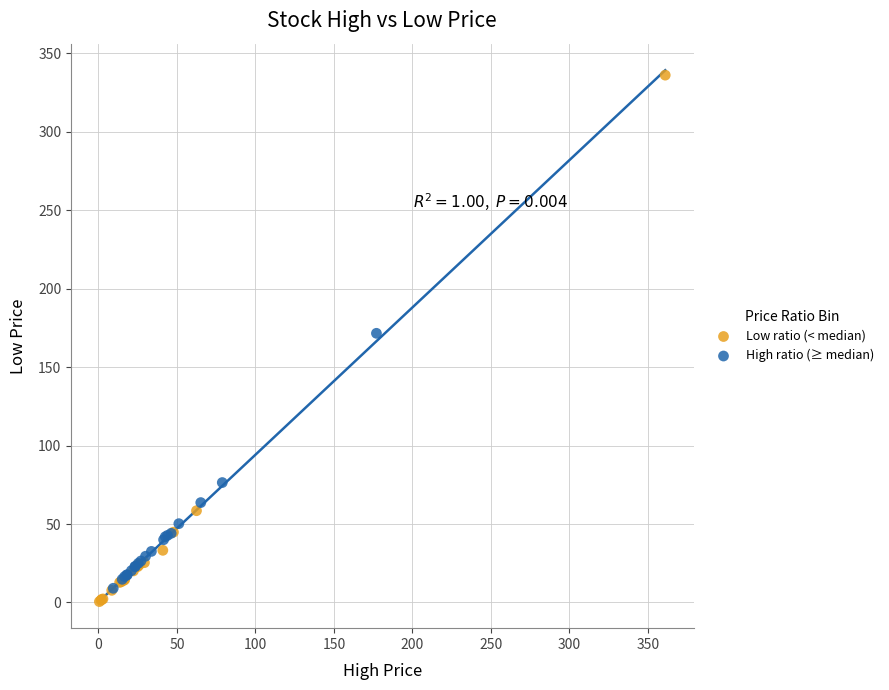

Which series has the widest spread of Y values?

Low ratio (< median)